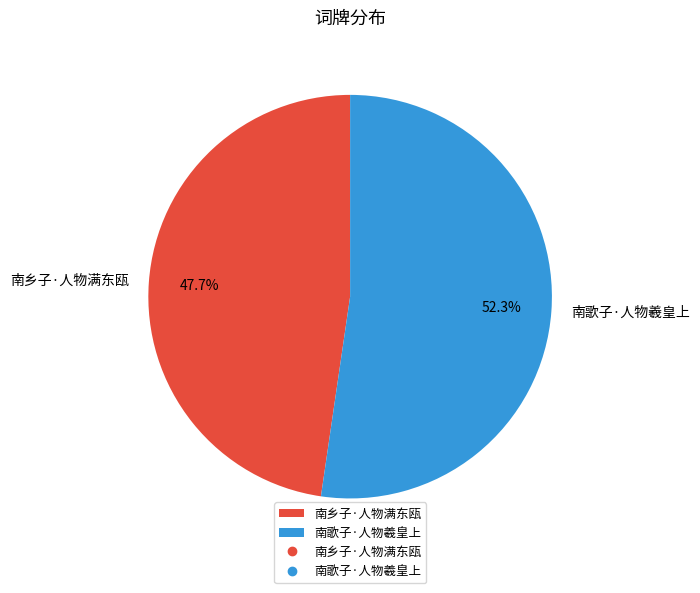

To the nearest percent, what is the difference between the largest and smallest slice percentages?

5%